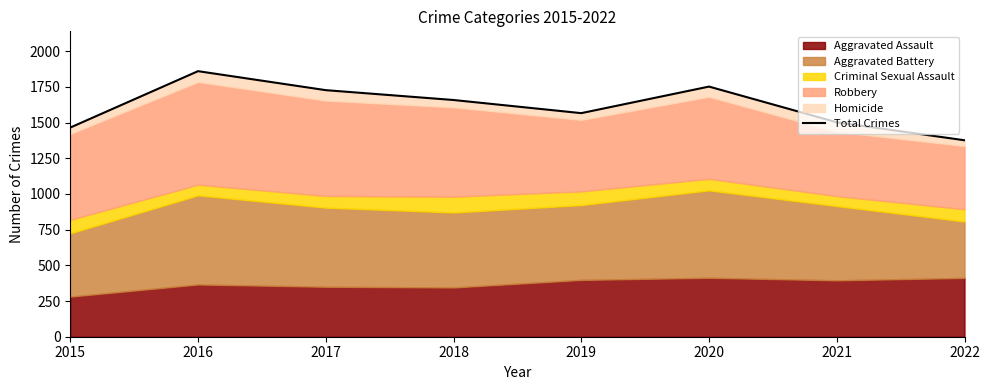

Read the value at 2015.

1465